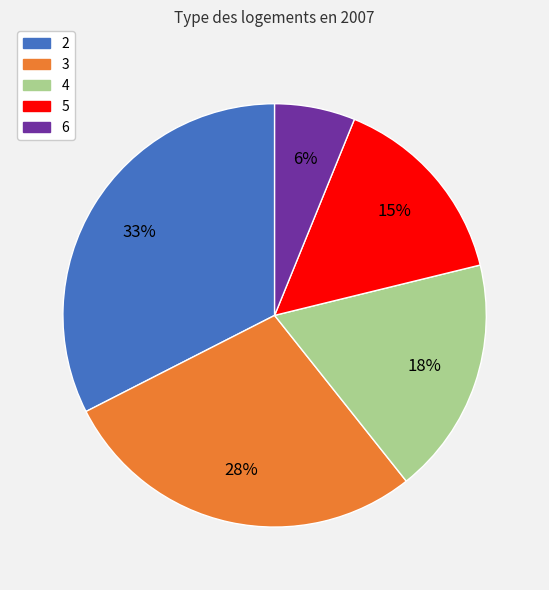

To the nearest percent, what percentage of the pie is 4?

18%